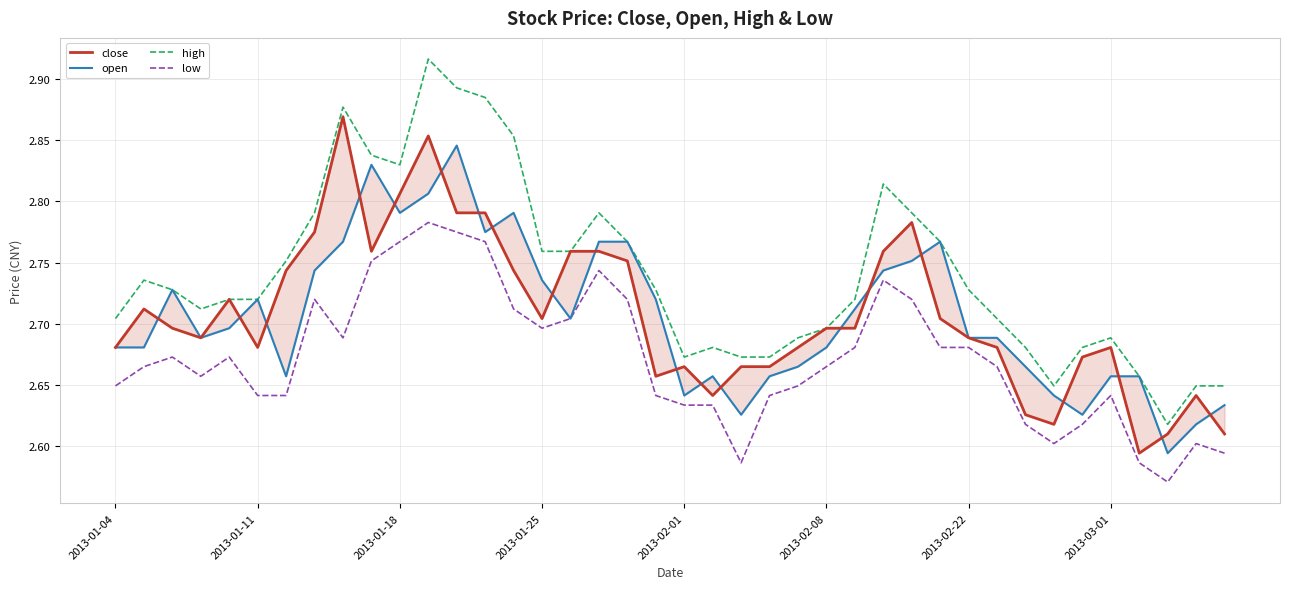

True or false: high and close intersect in this chart.

False